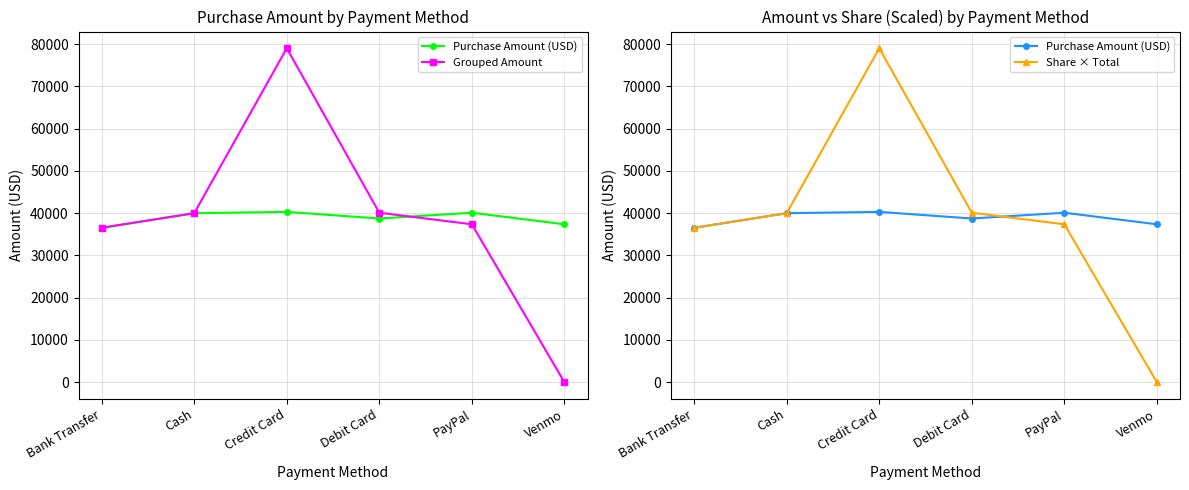

Reading left to right, what are all the values shown in this chart?

Purchase Amount (USD): Bank Transfer=36544	Cash=40002	Credit Card=40310	Debit Card=38742	PayPal=40109	Venmo=37374
Grouped Amount: Bank Transfer=36544	Cash=40002	Credit Card=79052	Debit Card=40109	PayPal=37374	Venmo=0
Share × Total: Bank Transfer=36544	Cash=40002	Credit Card=79052	Debit Card=40109	PayPal=37374	Venmo=0